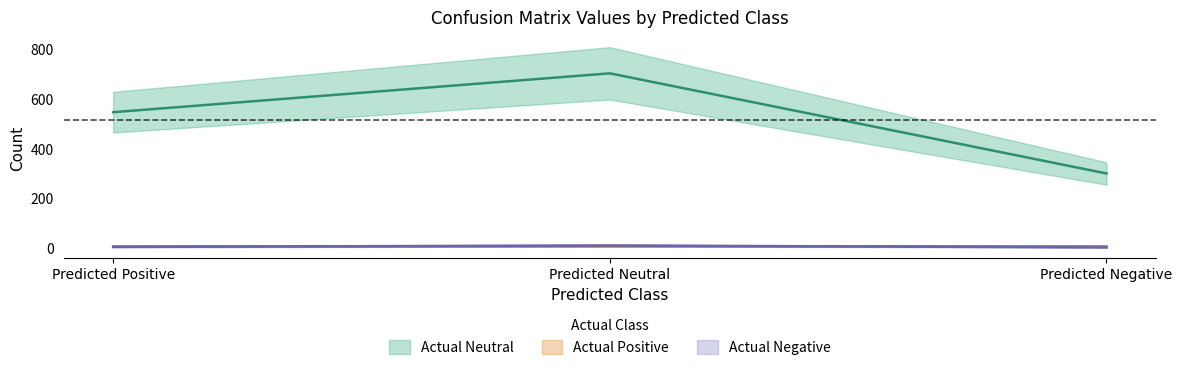

Reading left to right, extract all data points from this chart.

Actual Positive: Predicted Positive=6	Predicted Neutral=7	Predicted Negative=6
Actual Neutral: Predicted Positive=545	Predicted Neutral=701	Predicted Negative=299
Actual Negative: Predicted Positive=4	Predicted Neutral=10	Predicted Negative=2